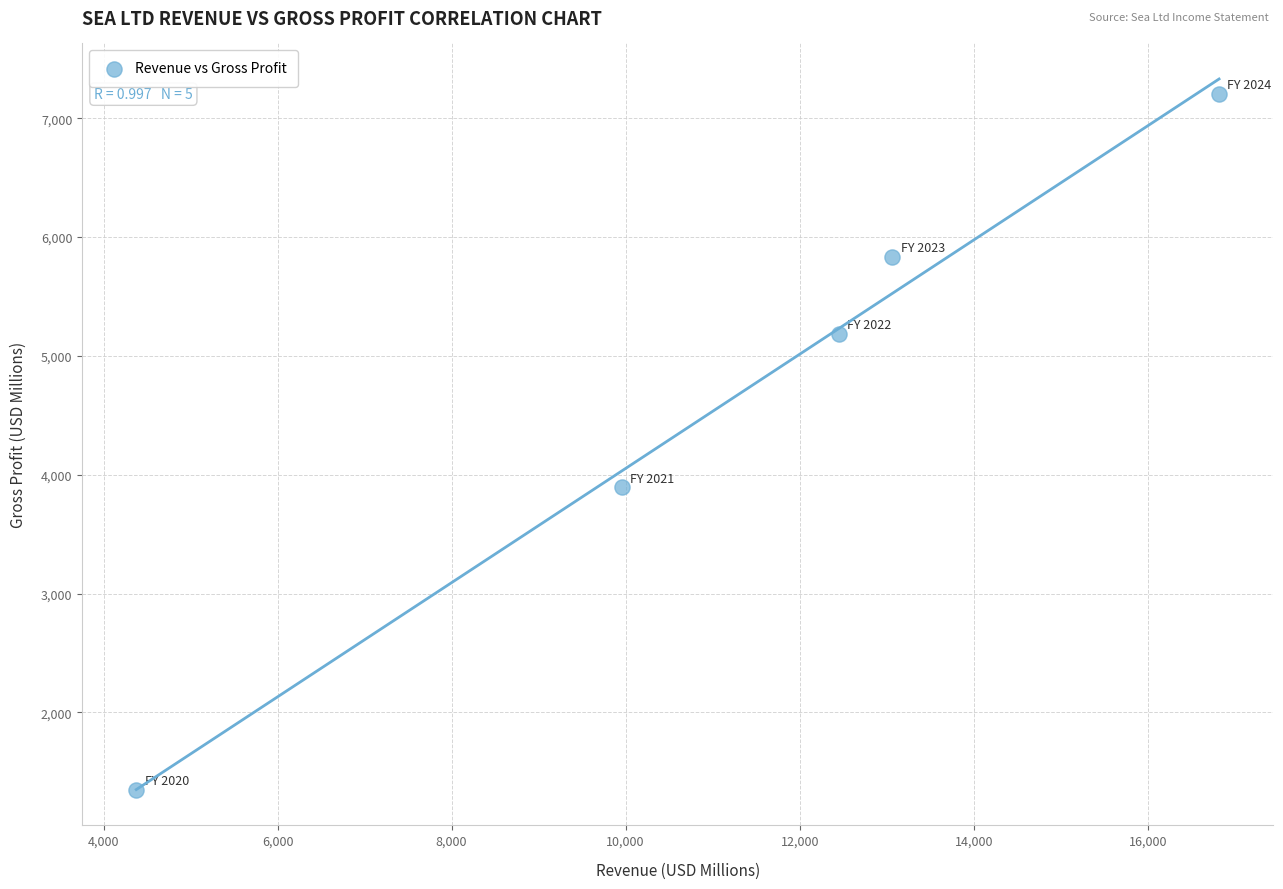

What Y value in the scatter plot is closest to 4276?

3895.7